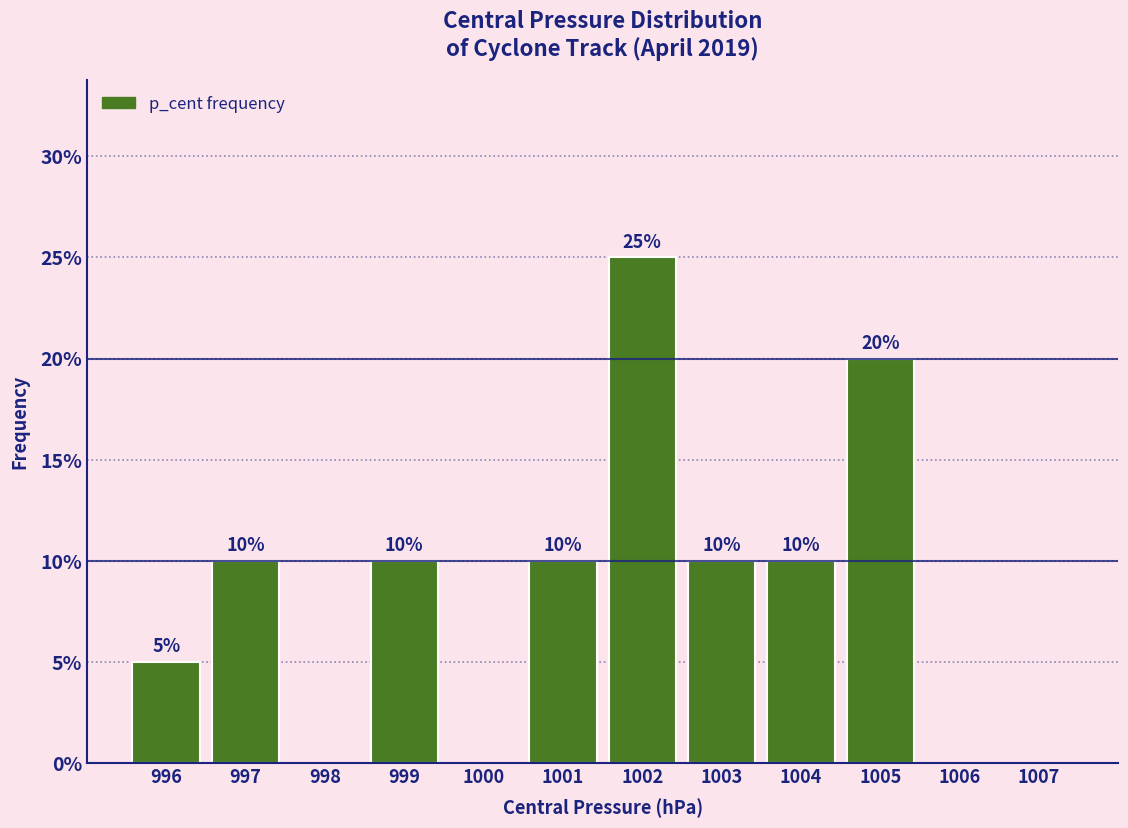

Reading left to right, list all the values displayed in this chart.

996=5	997=10	998=0	999=10	1000=0	1001=10	1002=25	1003=10	1004=10	1005=20	1006=0	1007=0